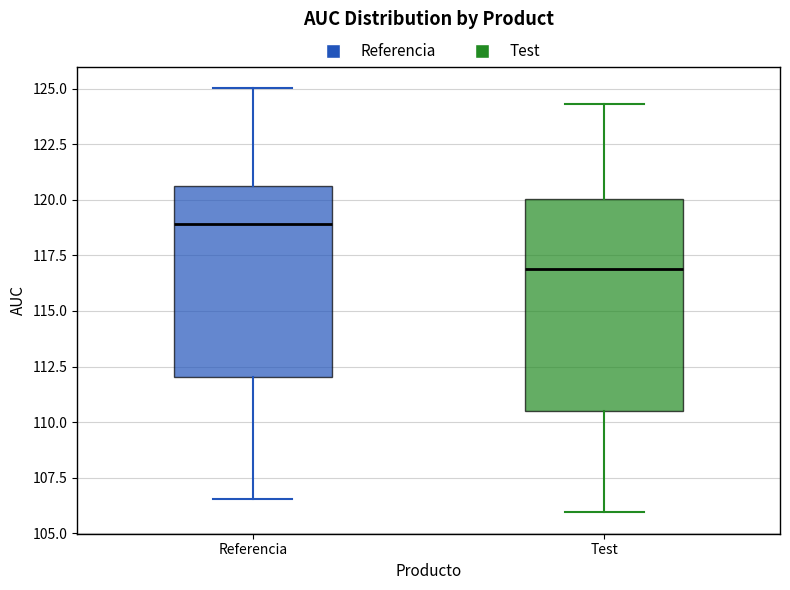

Reading left to right, transcribe this box plot: for each box, give where its median line is, the range the box spans, and where its two whiskers end, as read against the y-axis. The values are not printed on the chart, so give them approximately, as read against the axis.

Referencia: median 119.0, box 112.0 to 120.5, whiskers 106.5 to 125.0
Test: median 117.0, box 110.5 to 120.0, whiskers 106.0 to 124.5